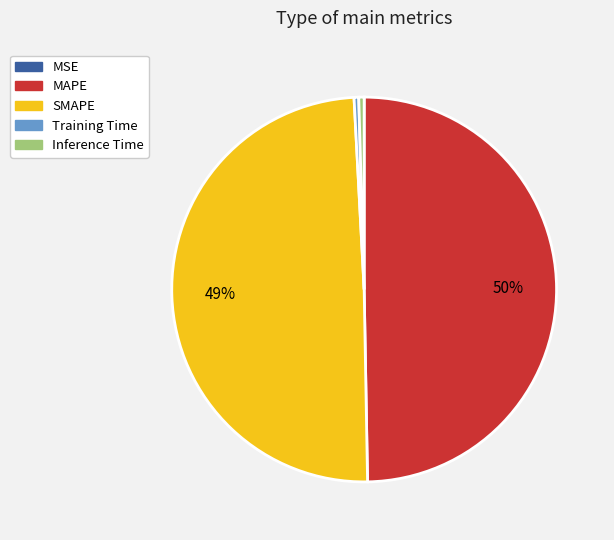

Between Training Time and SMAPE, which is larger?

SMAPE